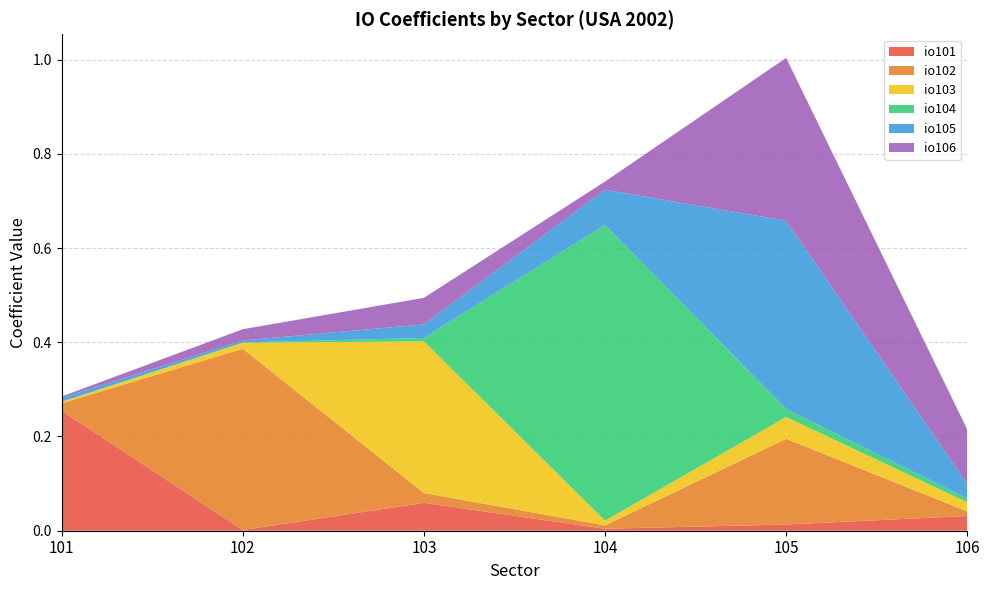

Reading right to left, what are all the values shown in this chart?

io101: 0.0	0.0	0.0	0.1	0.0	0.3
io102: 0.0	0.2	0.0	0.0	0.4	0.0
io103: 0.0	0.0	0.0	0.3	0.0	0.0
io104: 0.0	0.0	0.6	0.0	0.0	0.0
io105: 0.0	0.4	0.1	0.0	0.0	0.0
io106: 0.1	0.3	0.0	0.1	0.0	0.0